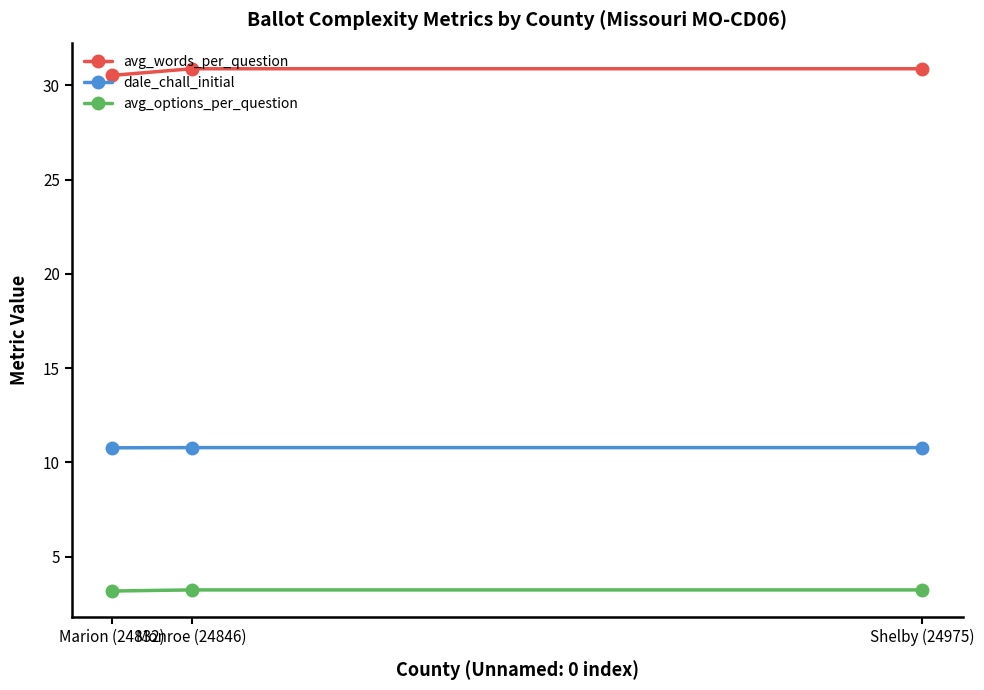

Is the value of dale_chall_initial at Monroe (24846) greater than the value of avg_options_per_question at Marion (24832)?

Yes